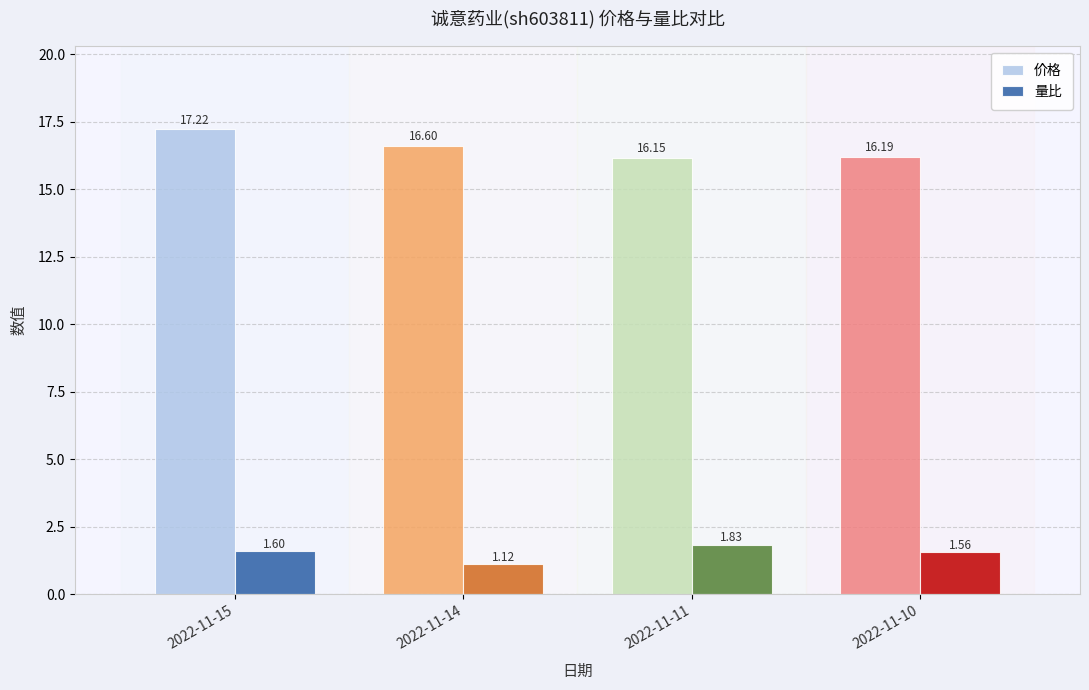

What are all the series names shown in the legend?

价格, 量比